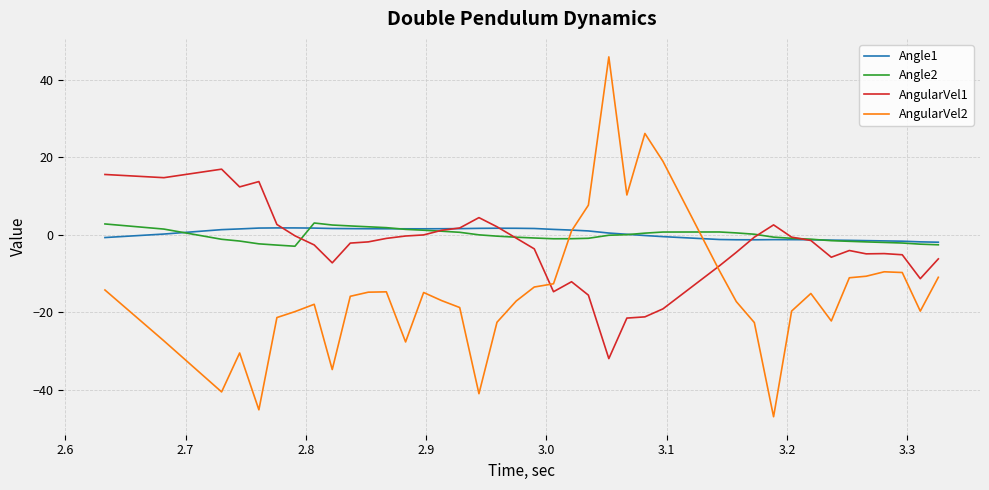

Which series has the largest range (max minus min)?

AngularVel2